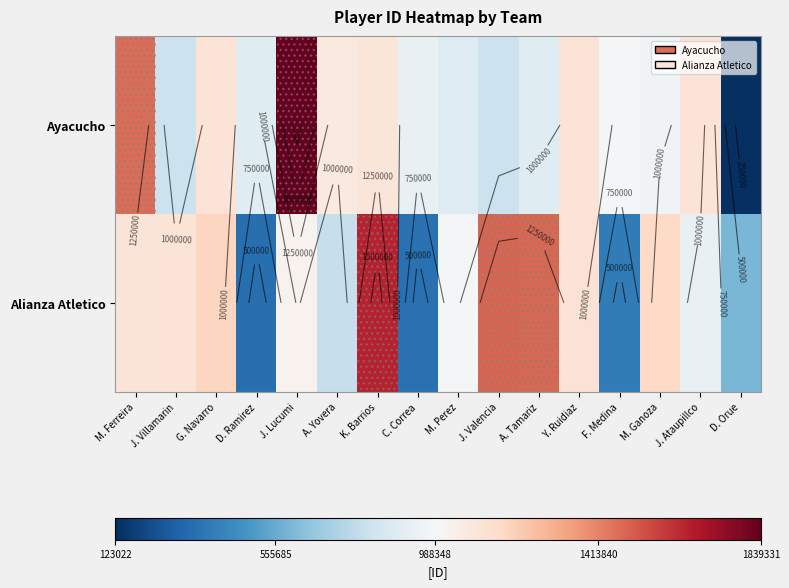

The value of Alianza Atletico at A. Yovera is 789416. True or false?

True